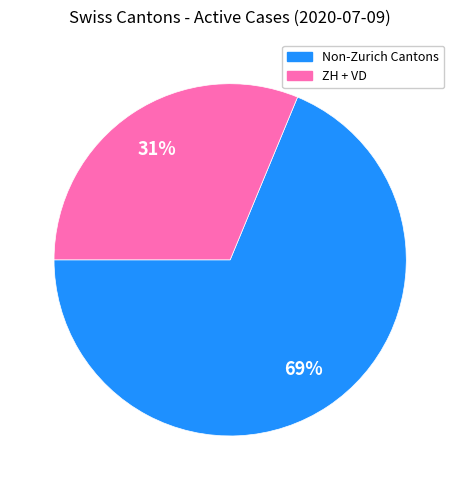

Is there a majority slice in this chart?

Yes